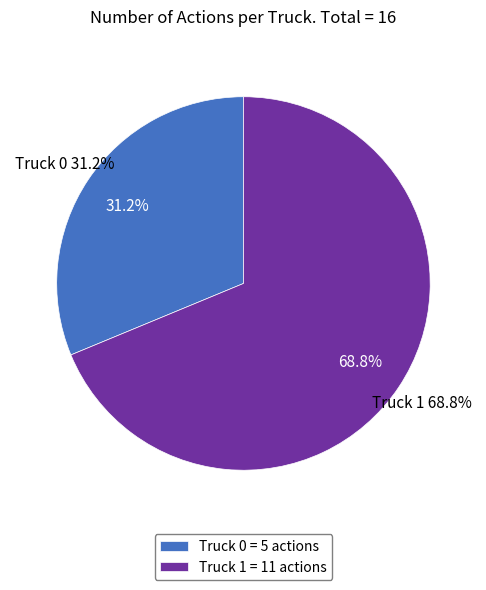

What is the smallest slice in the pie chart?

Truck 0